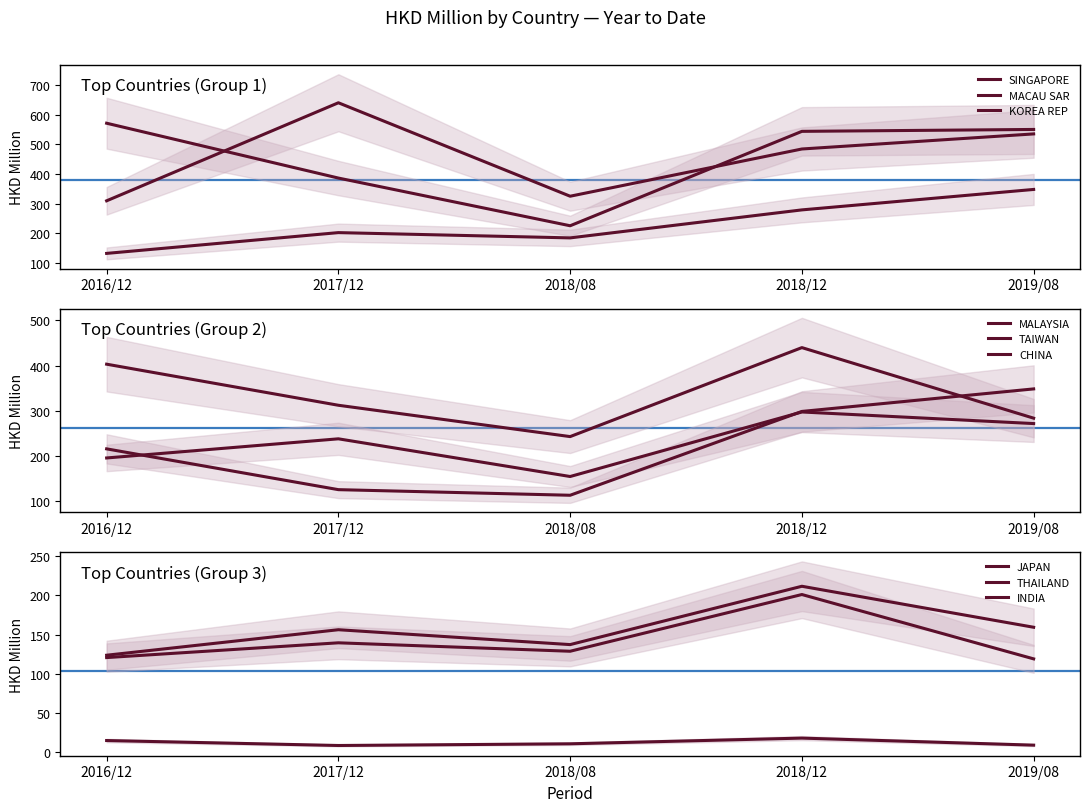

At which label does 201808 reach its peak?

MACAU SAR